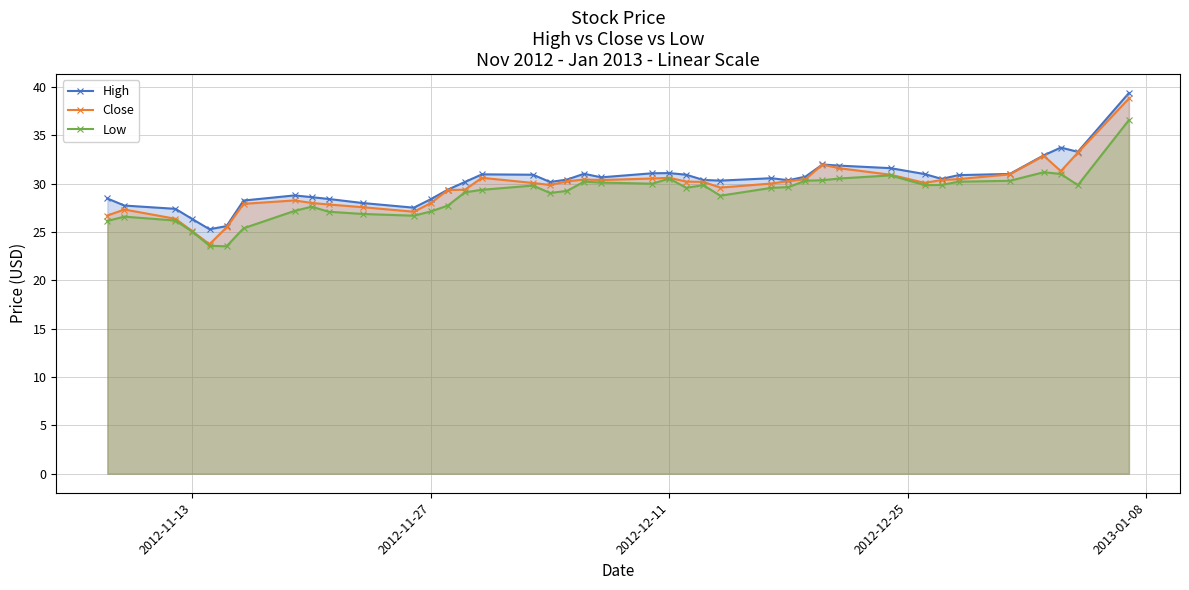

Which series has the largest total across all categories?

High